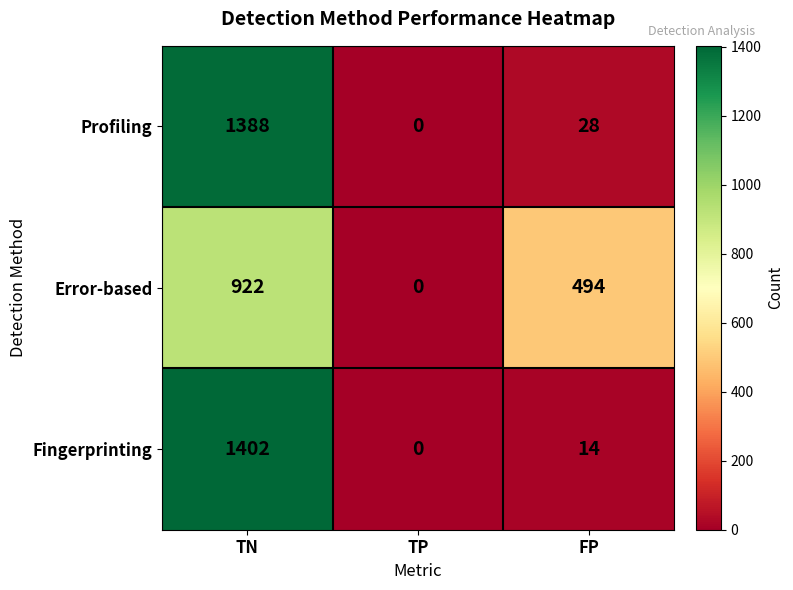

Is it true that Error-based equals 0 at TP?

True